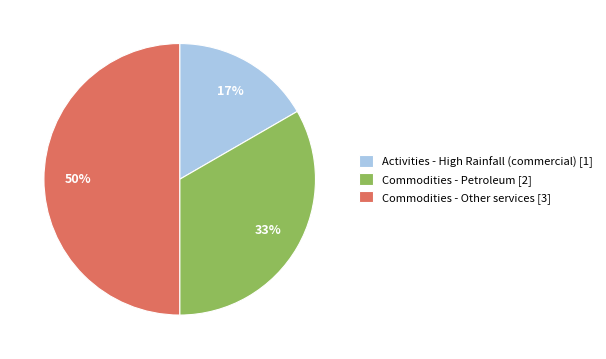

Between Commodities - Other services [3] and Commodities - Petroleum [2], which is larger?

Commodities - Other services [3]